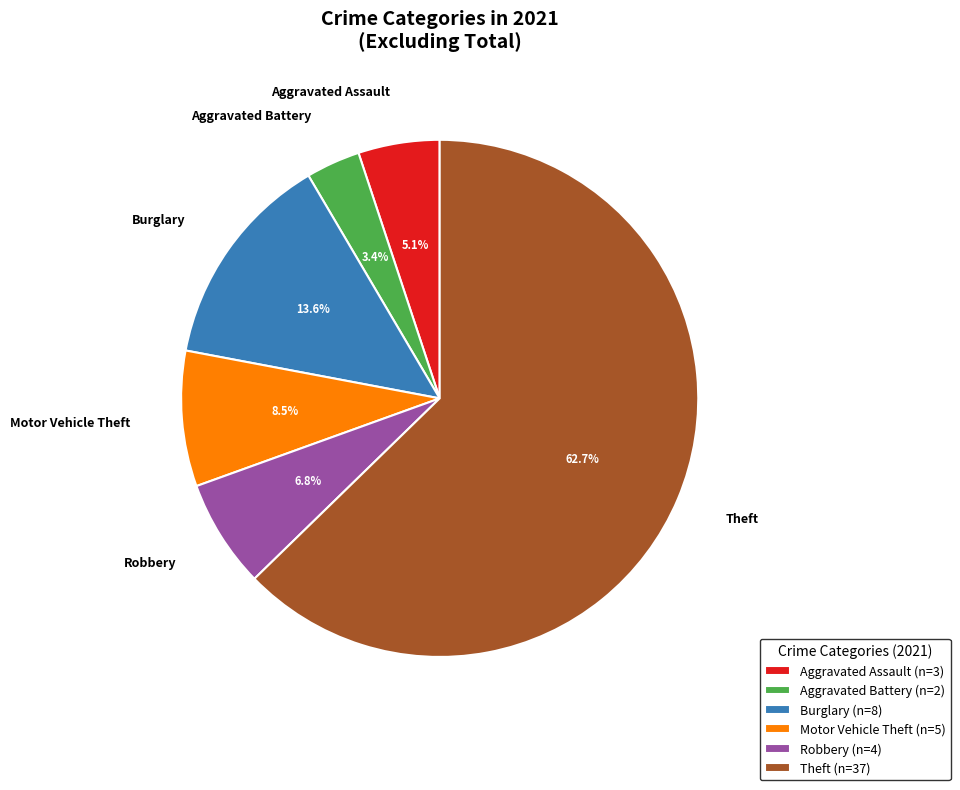

Is Motor Vehicle Theft the majority of the pie?

No